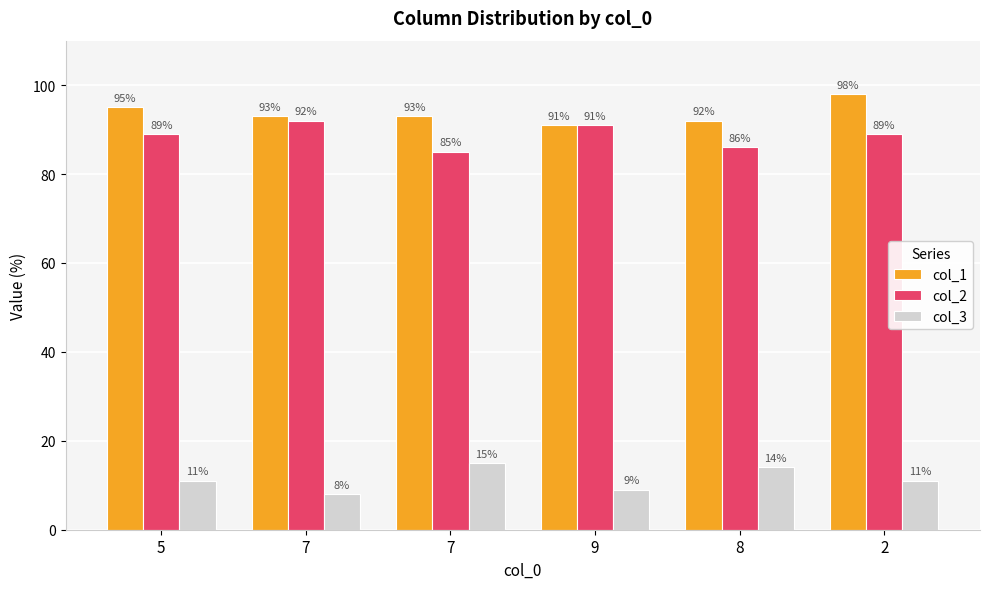

The value of col_2 at 5 is 89. True or false?

True